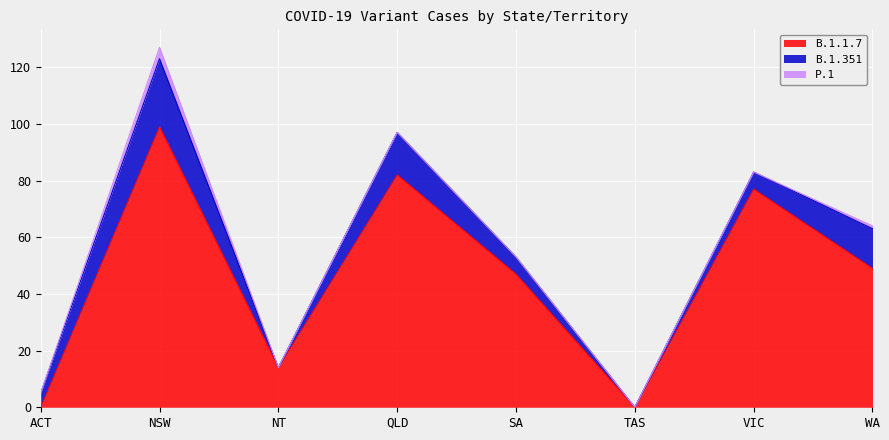

At how many categories does at least one series exceed 16?

5